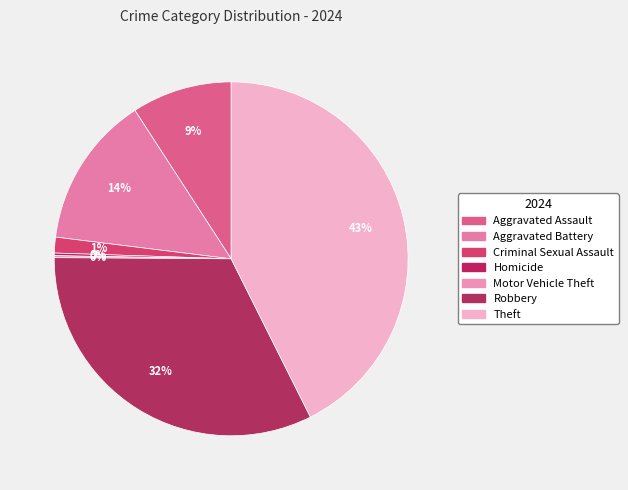

To the nearest percent, what portion does Aggravated Battery represent?

14%